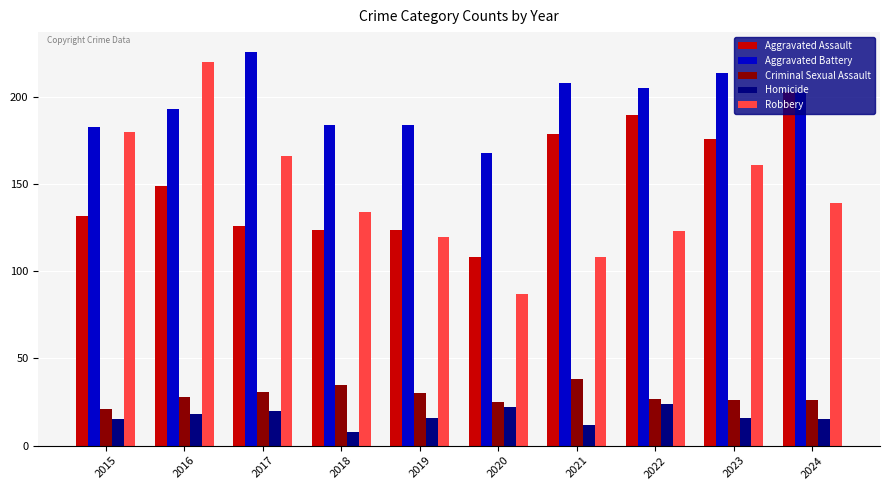

Does the chart contain stacked bars?

No